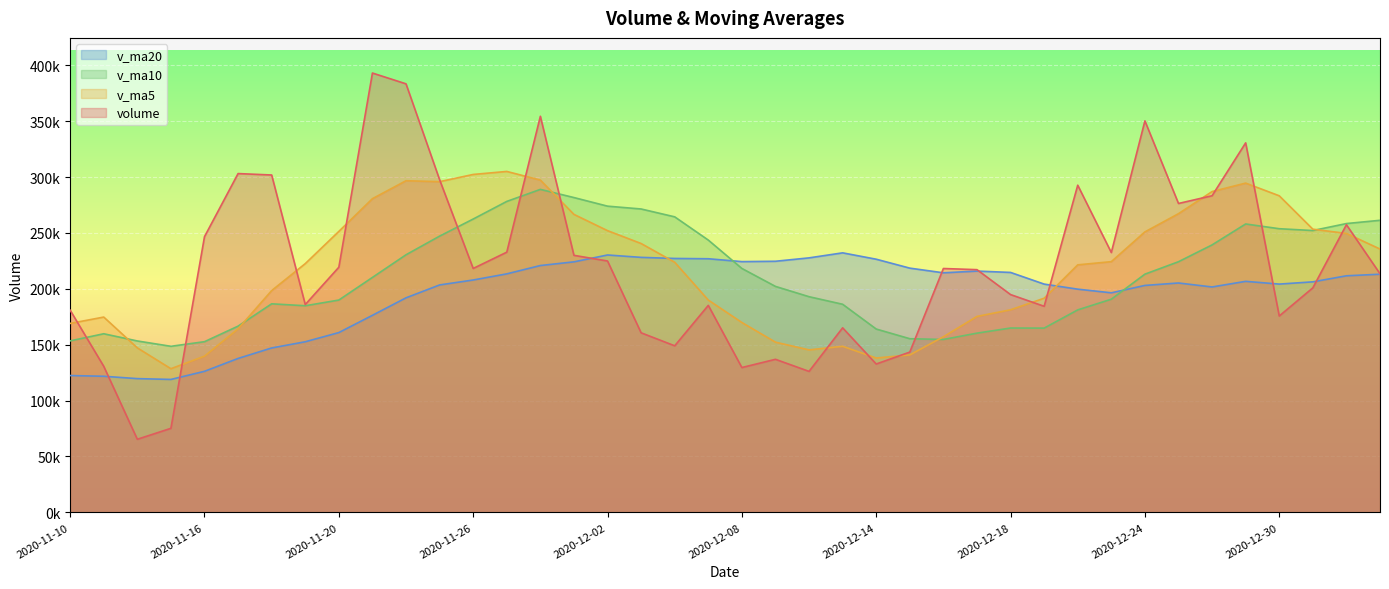

At which category does v_ma5 reach its first local valley?

2020-11-13